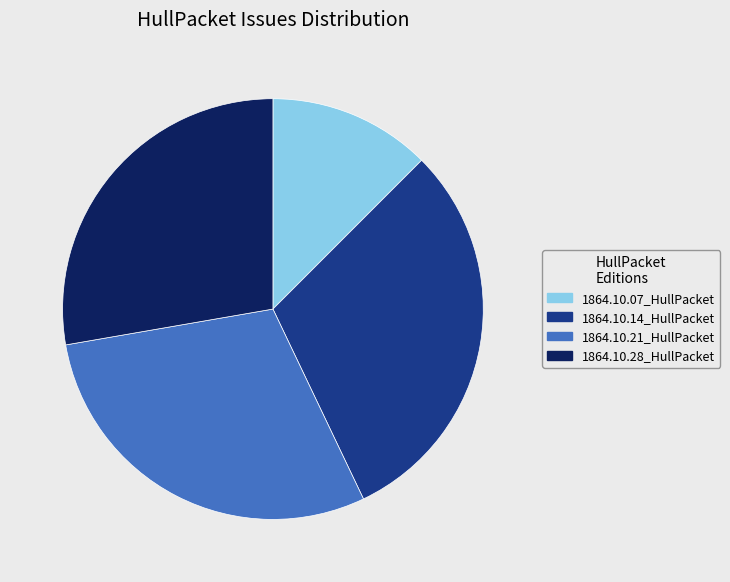

Does 1864.10.21_HullPacket represent more than half of the total?

No